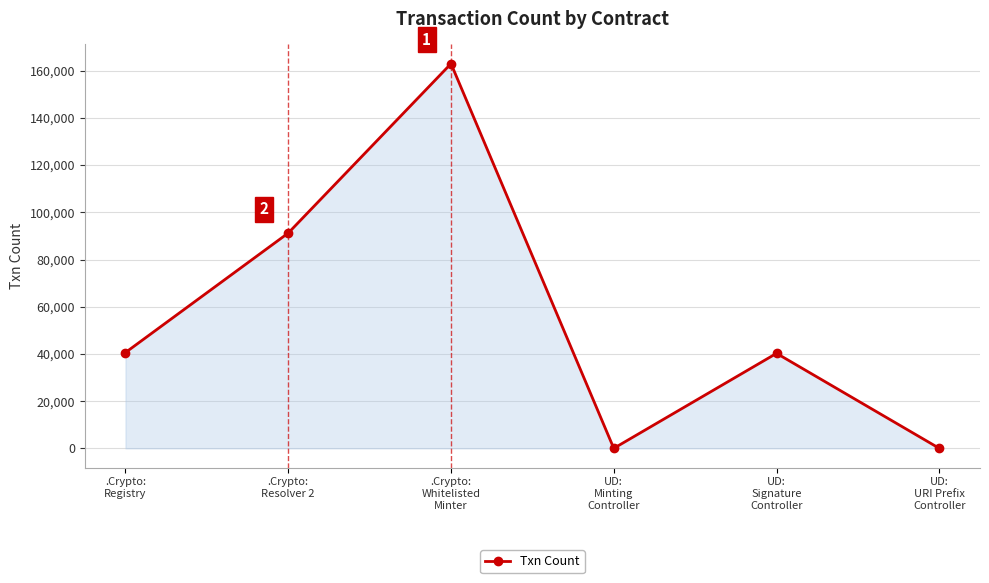

Does the chart display data point markers on the line(s)?

Yes